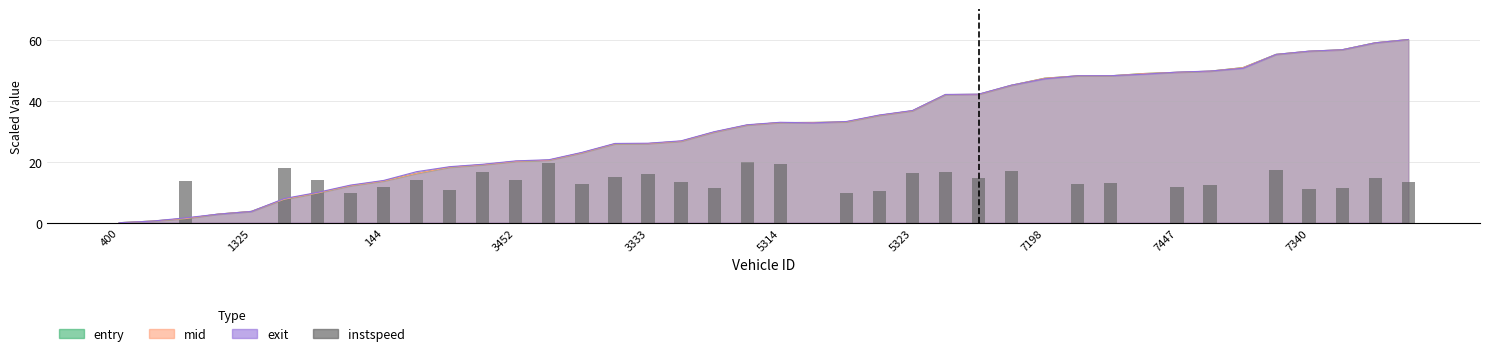

What position from the left is 400?

1